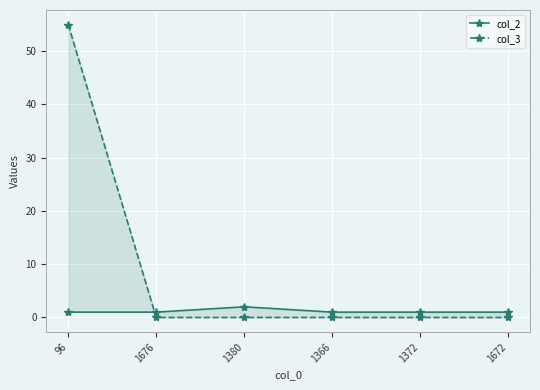

Rank the series at 96 from lowest to highest value.

col_2, col_3